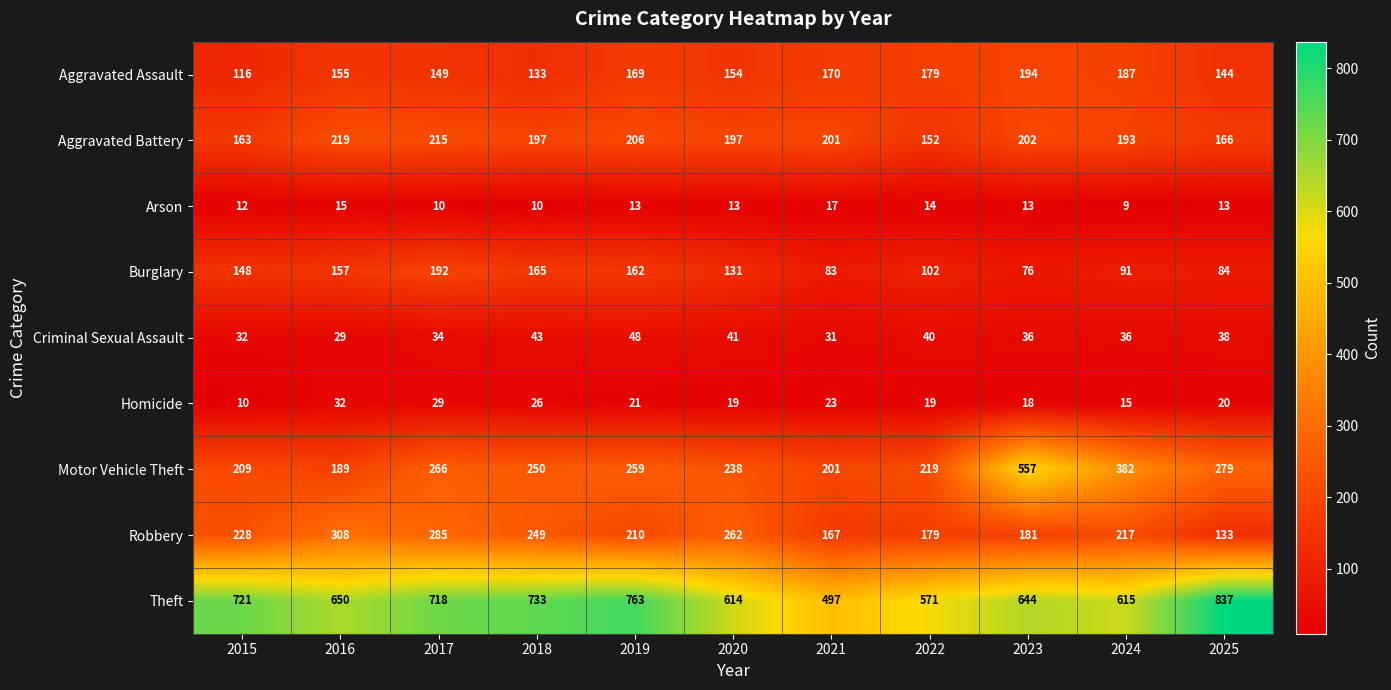

What is the difference between the second highest and minimum values in the Homicide series?

19